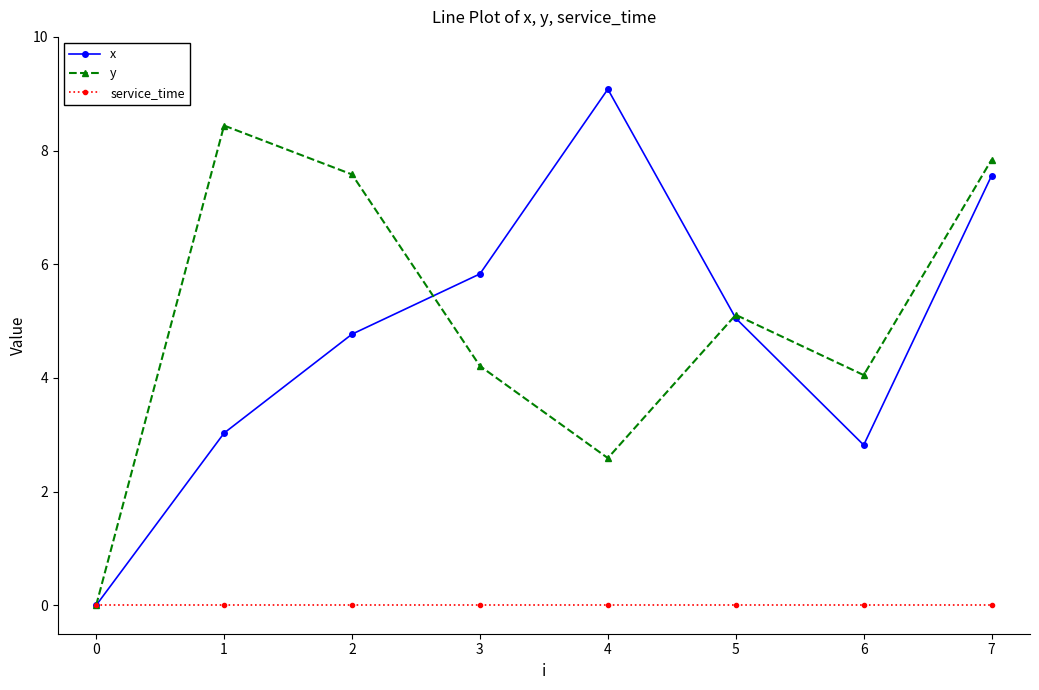

Which series ends up on top after the final intersection of x and y?

y